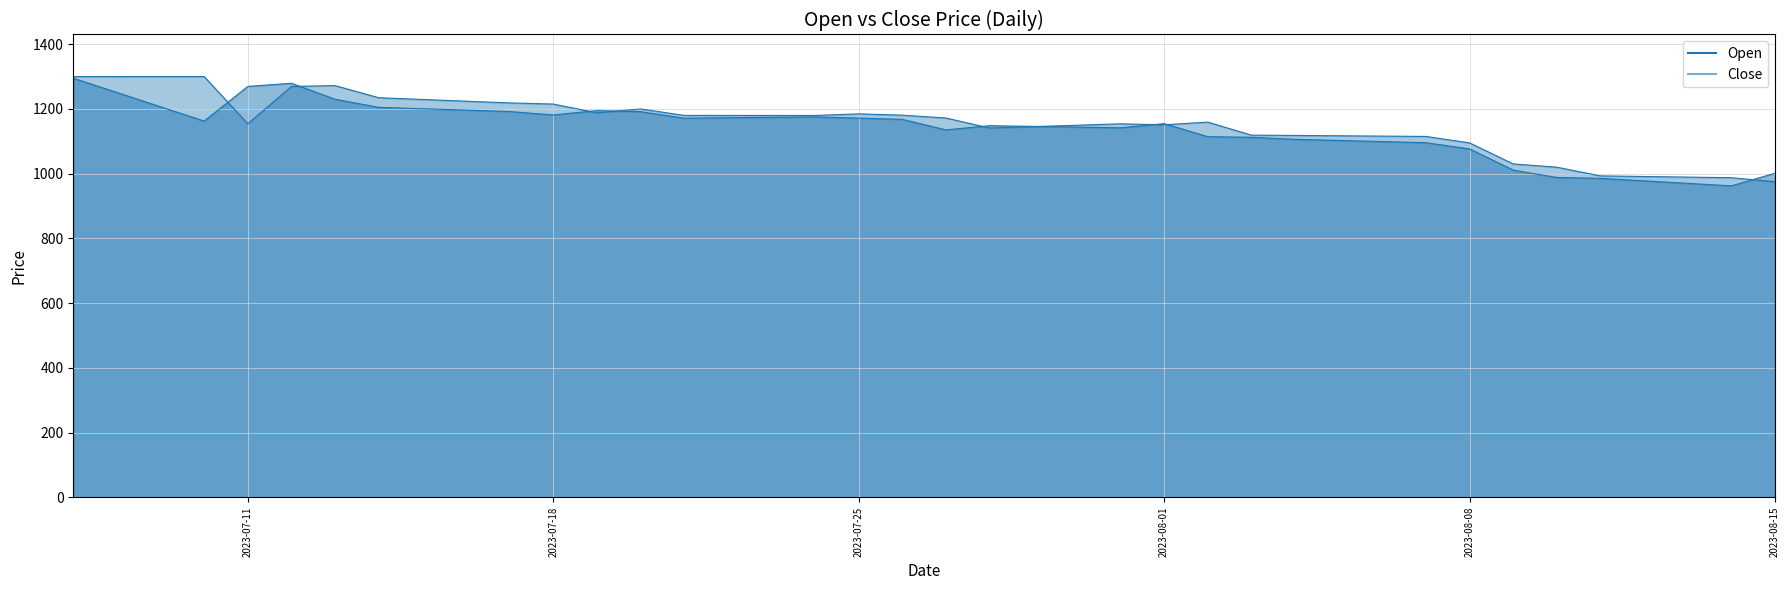

How many data points in Open are less than 1162?

20